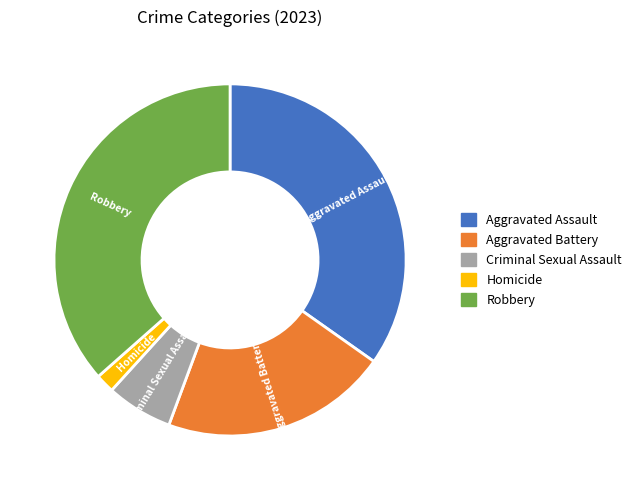

Which category has the biggest portion of the pie?

Robbery